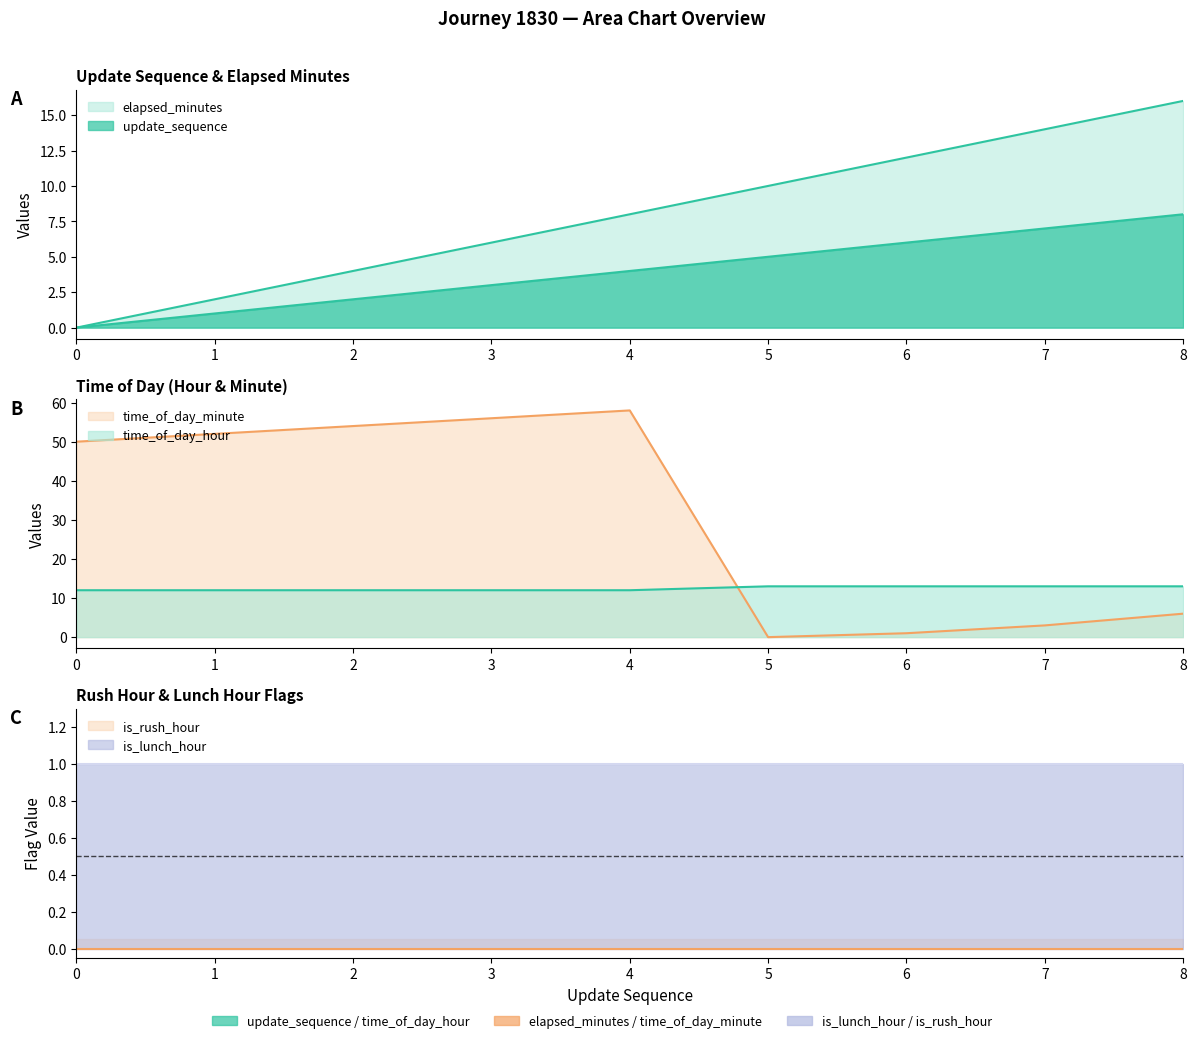

What is the total value across all series at 5?

28